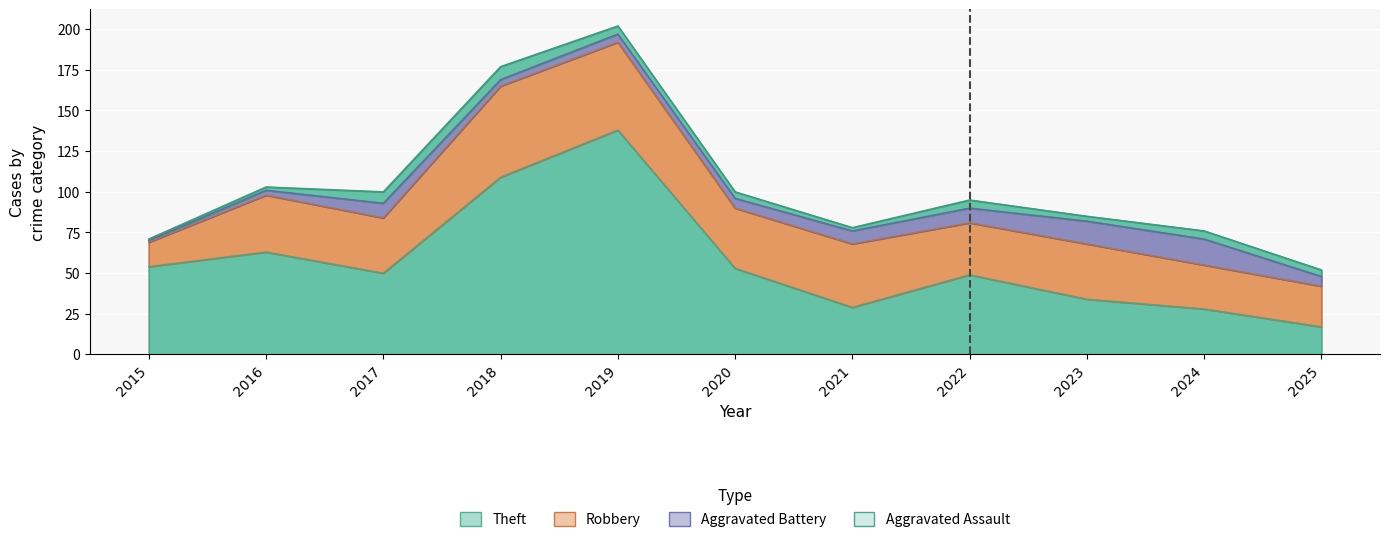

At which label is Theft closest to 77?

2016